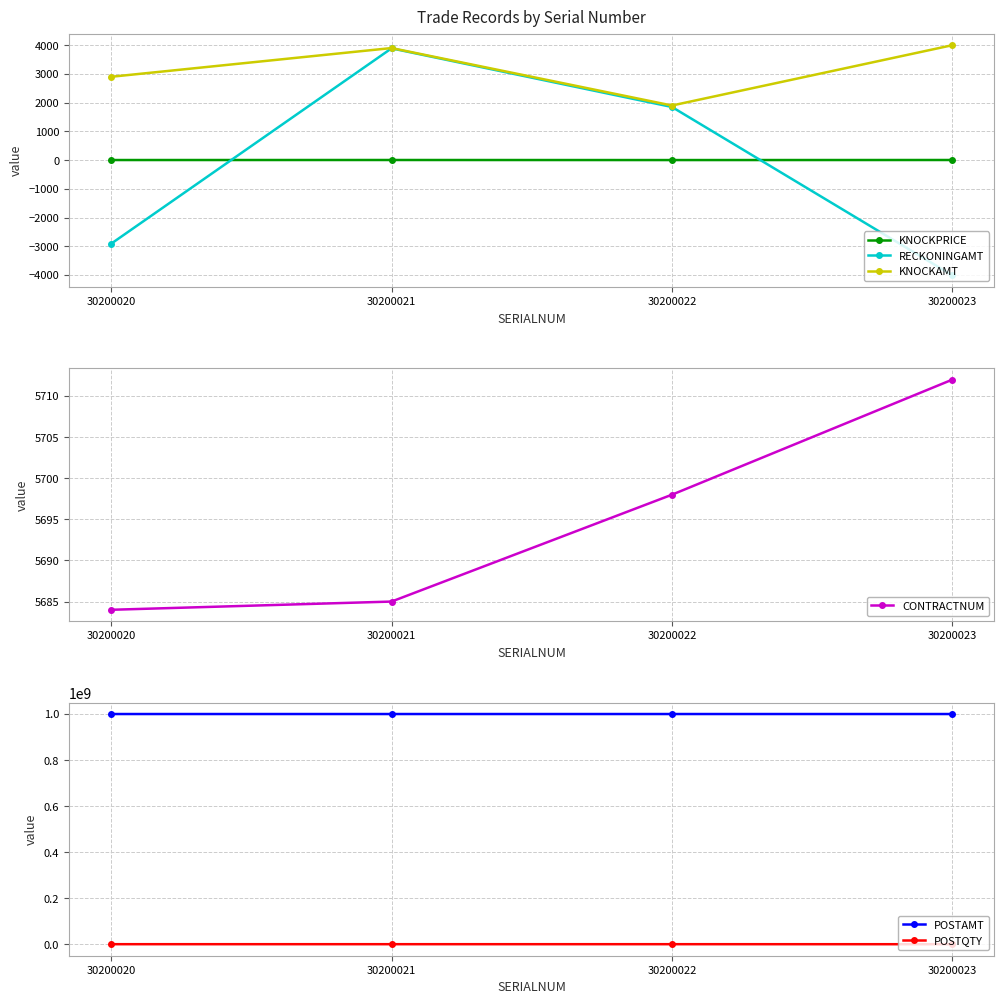

The value of POSTQTY at 30200021 is 22660.9. True or false?

False